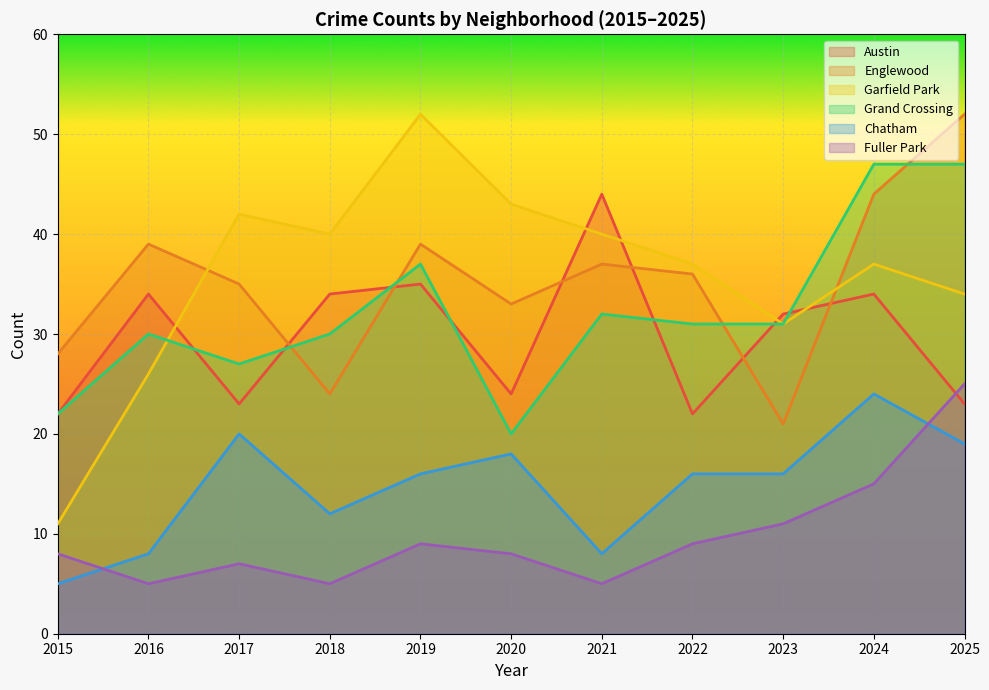

What is the average value of the Grand Crossing series?

32